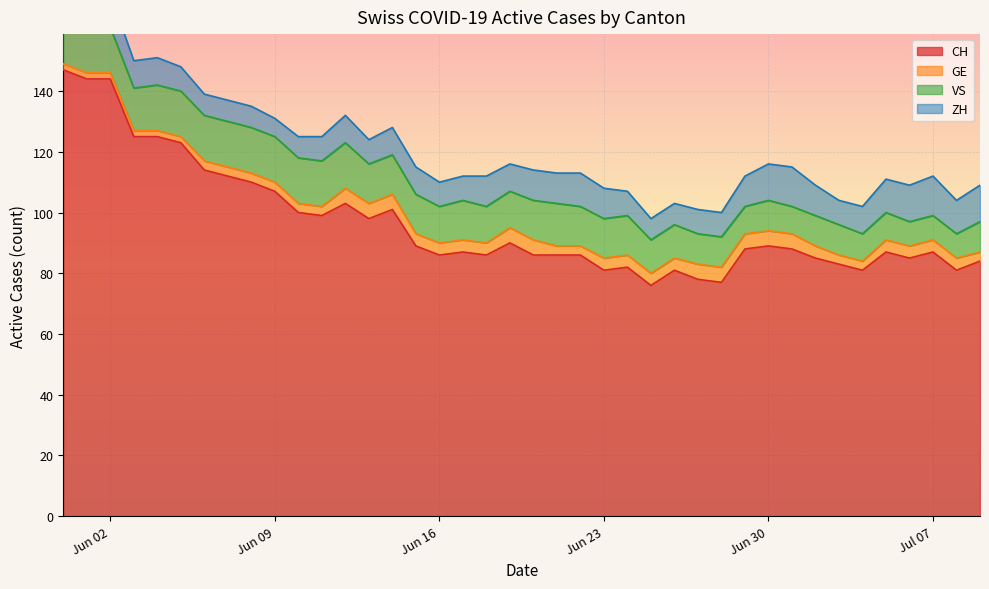

Read the ZH value at 2020-06-11.

8